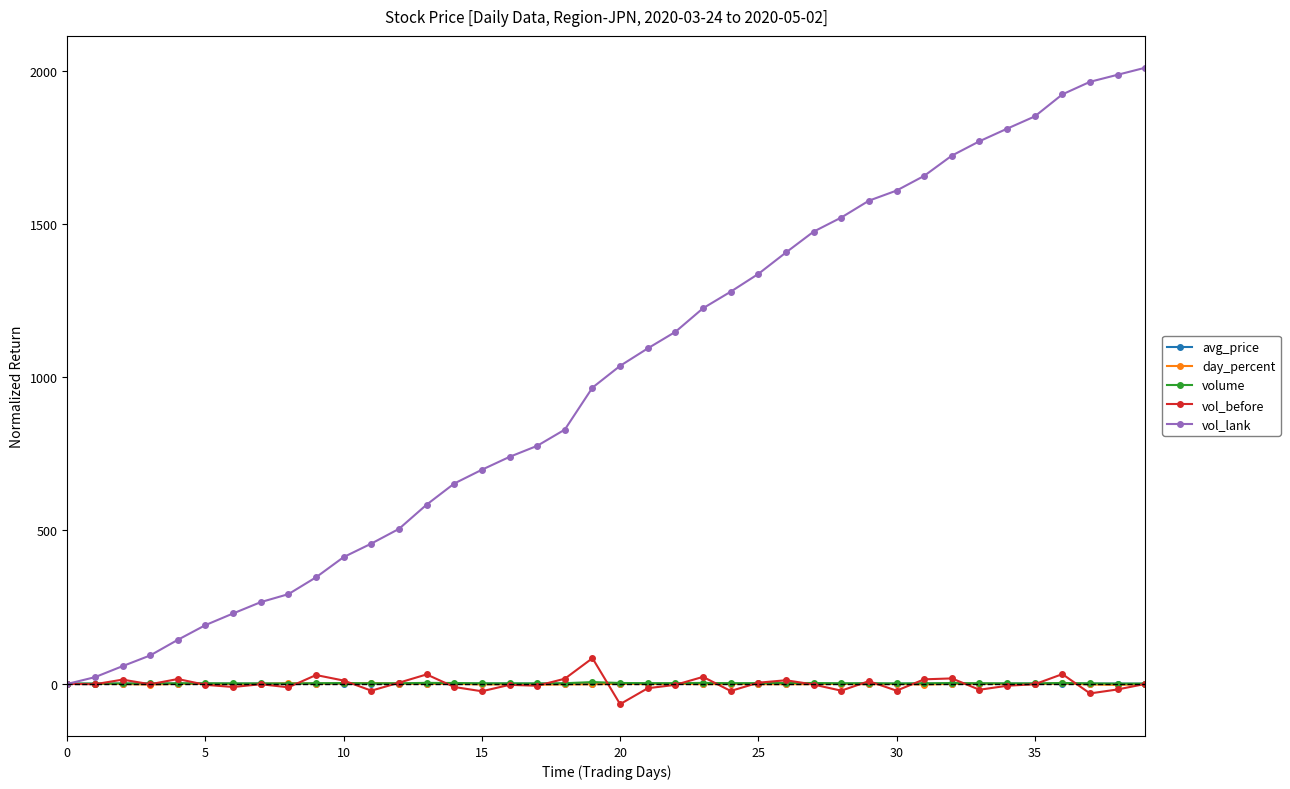

Which series has the widest spread of values?

vol_lank